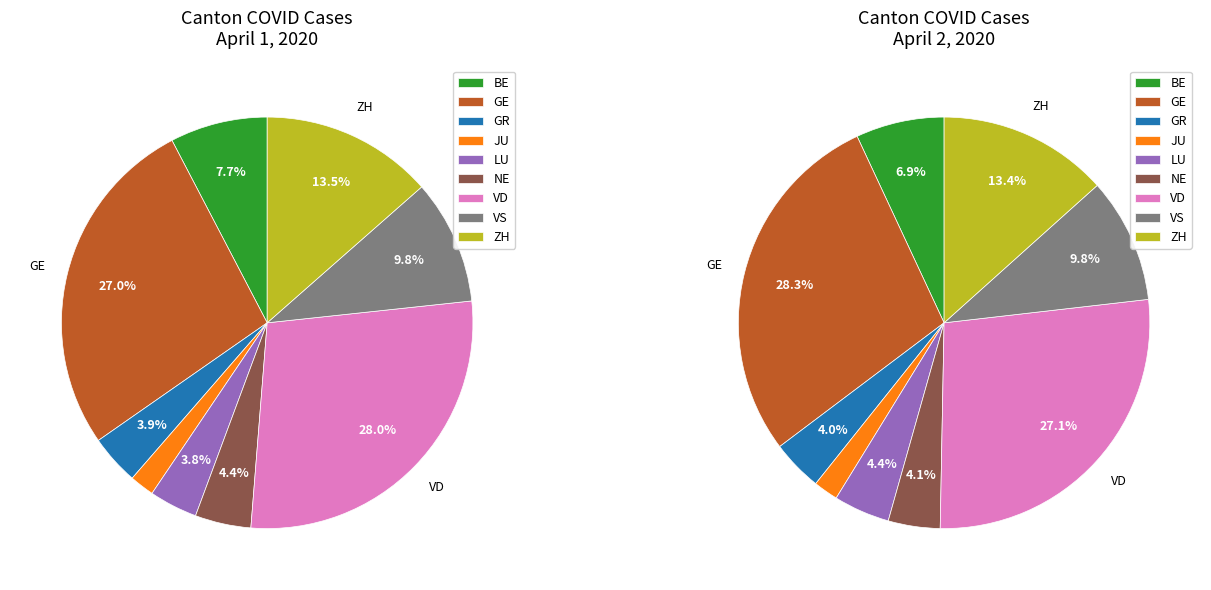

Which slice is the largest?

GE